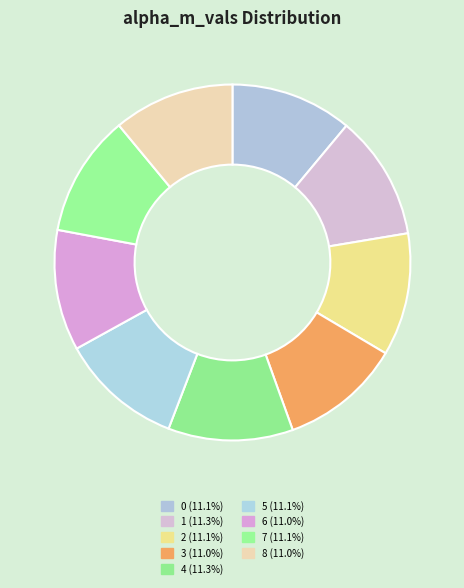

What is the largest slice in the pie chart?

4